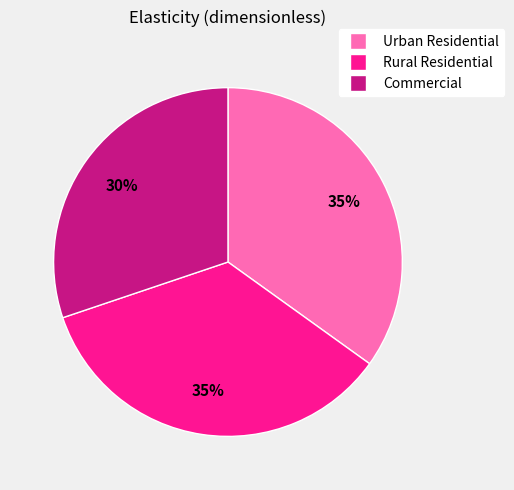

What percentage is the Urban Residential slice, to the nearest percent?

35%